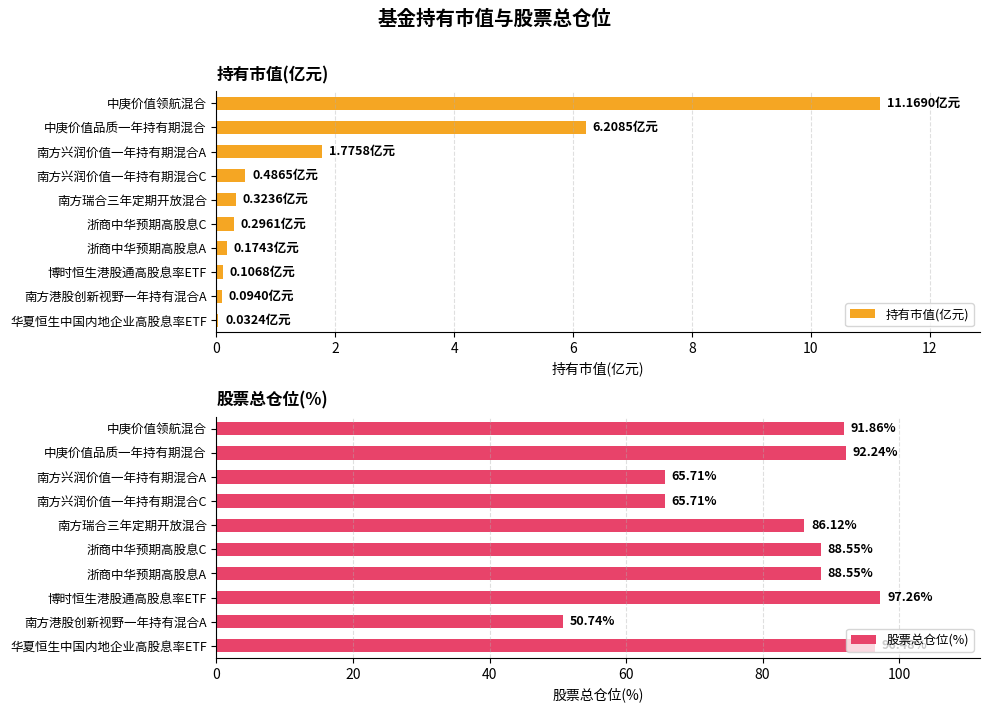

How many data points does each series have?

10